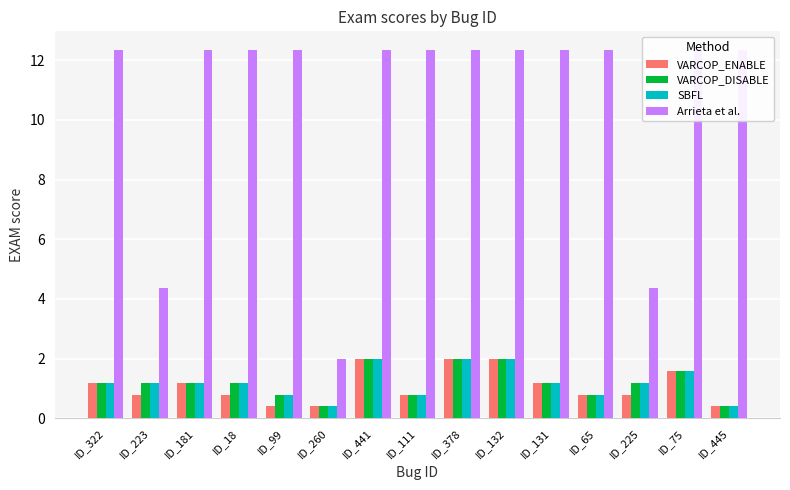

Which category has the highest value in the SBFL series?

ID_441